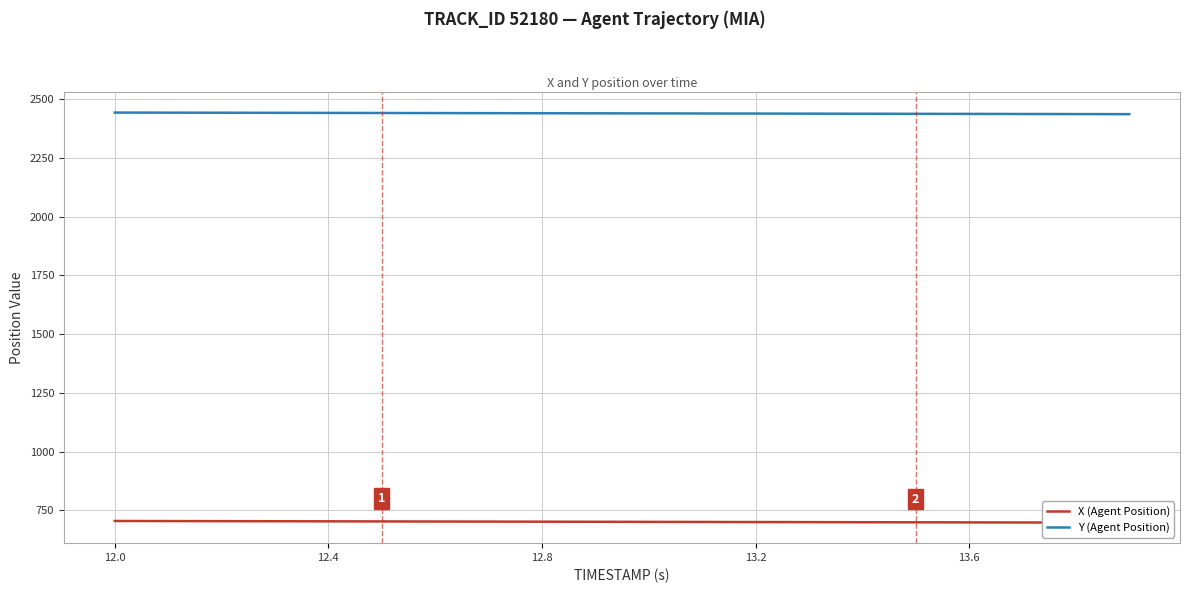

The value of Y (Agent Position) at 13.2 is 2437.9. True or false?

True